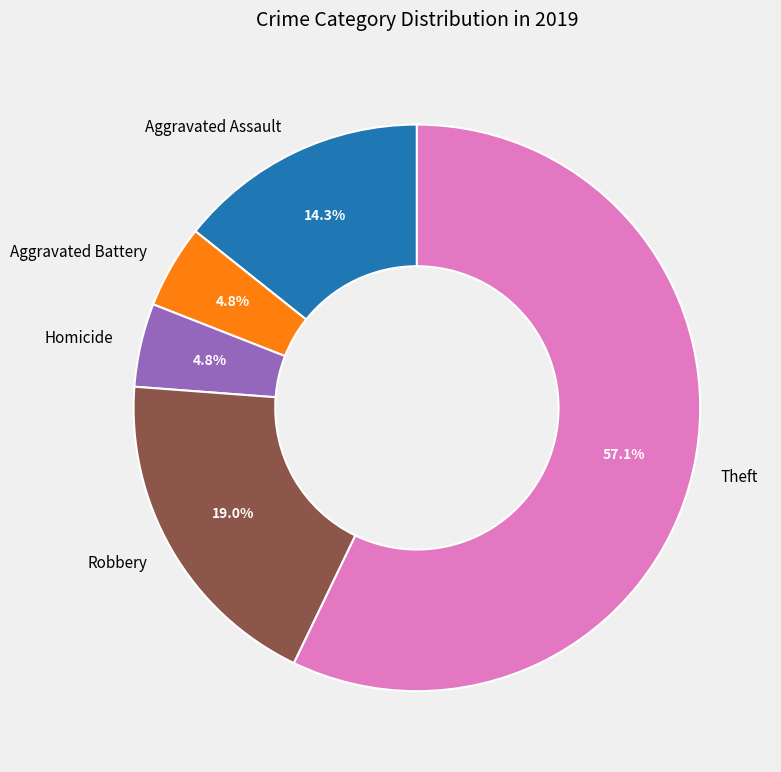

What percentage is the Theft slice, to the nearest percent?

57%